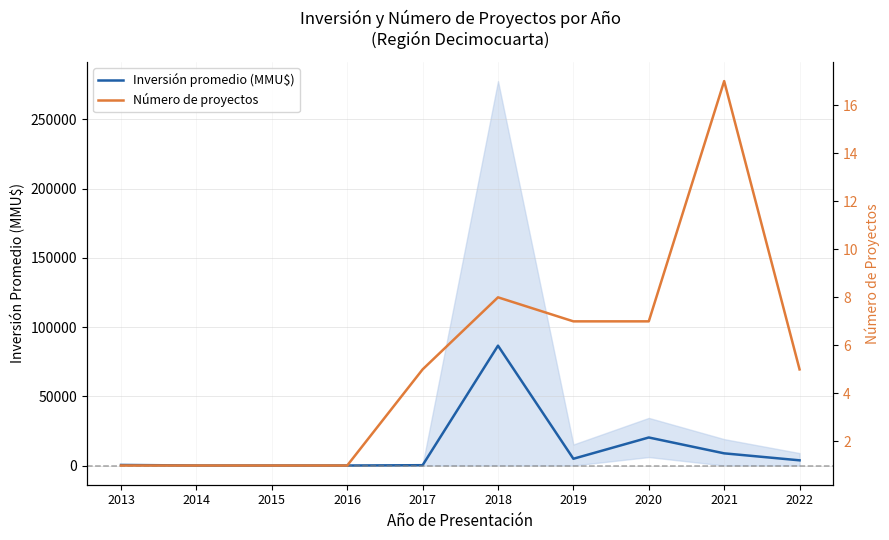

True or false: Inversión promedio (MMU$) has more than 1 points higher than both neighbors.

True